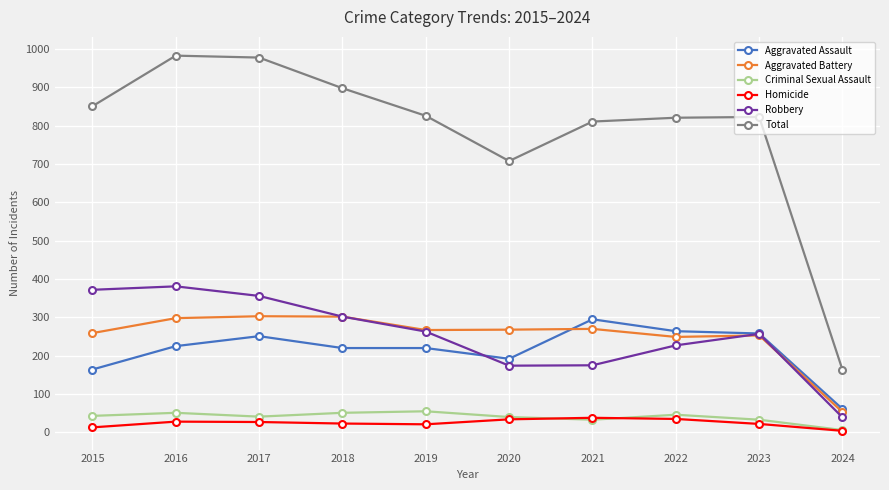

Which category has the lowest value in the Total series?

2024